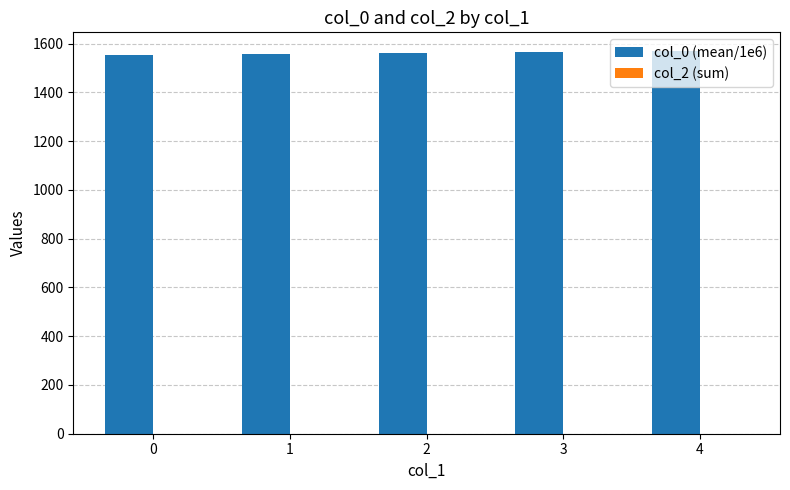

What is the ratio of the value at 3 to the value at 1?

1.0